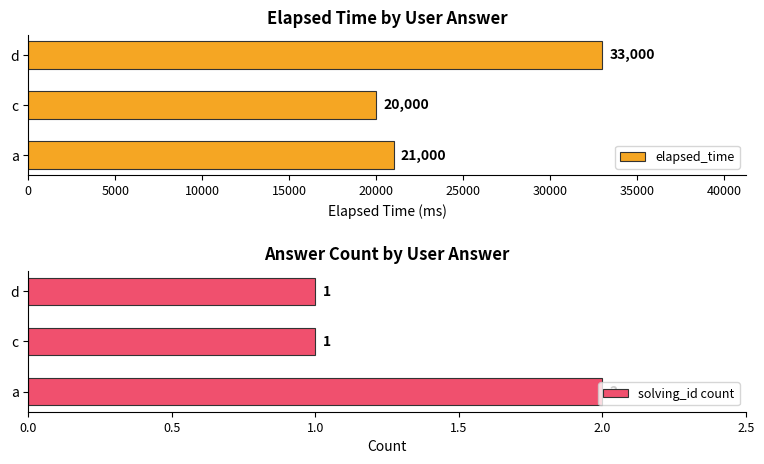

At which label is elapsed_time closest to 26500?

a